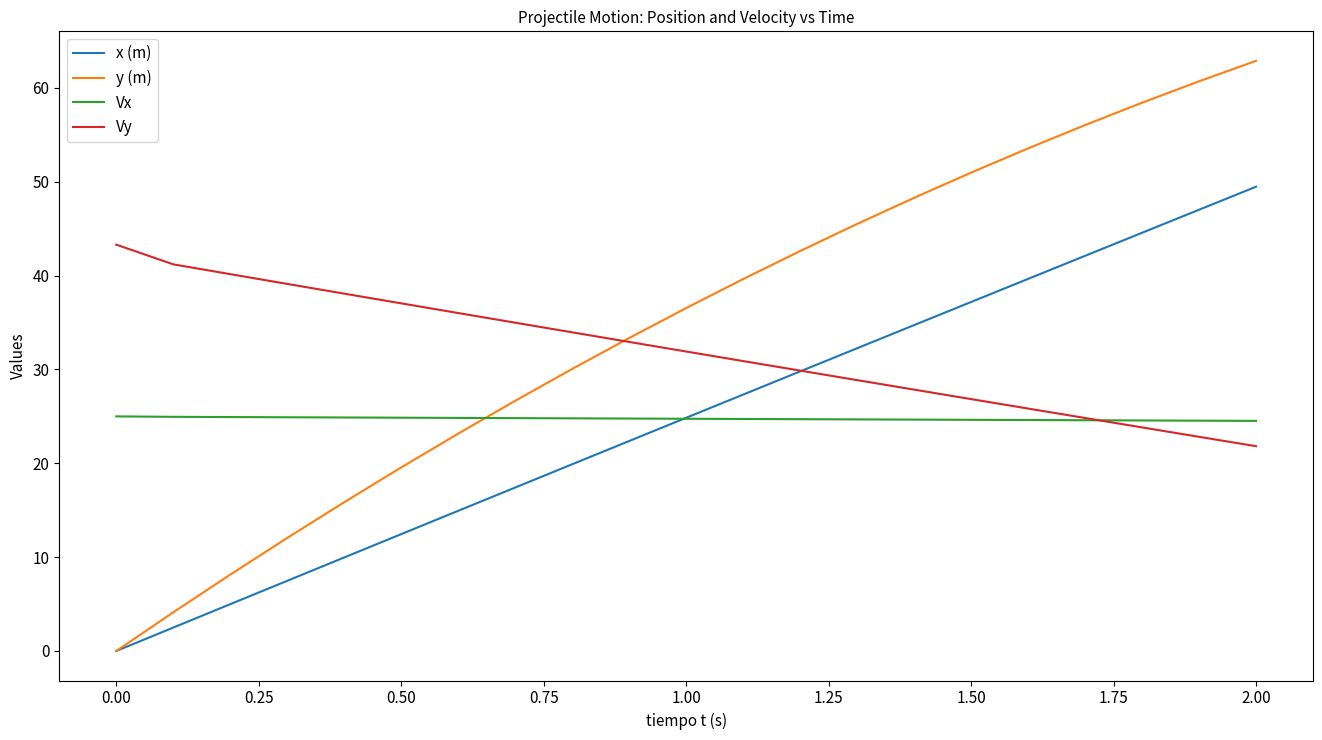

Which series has the largest range (max minus min)?

y (m)